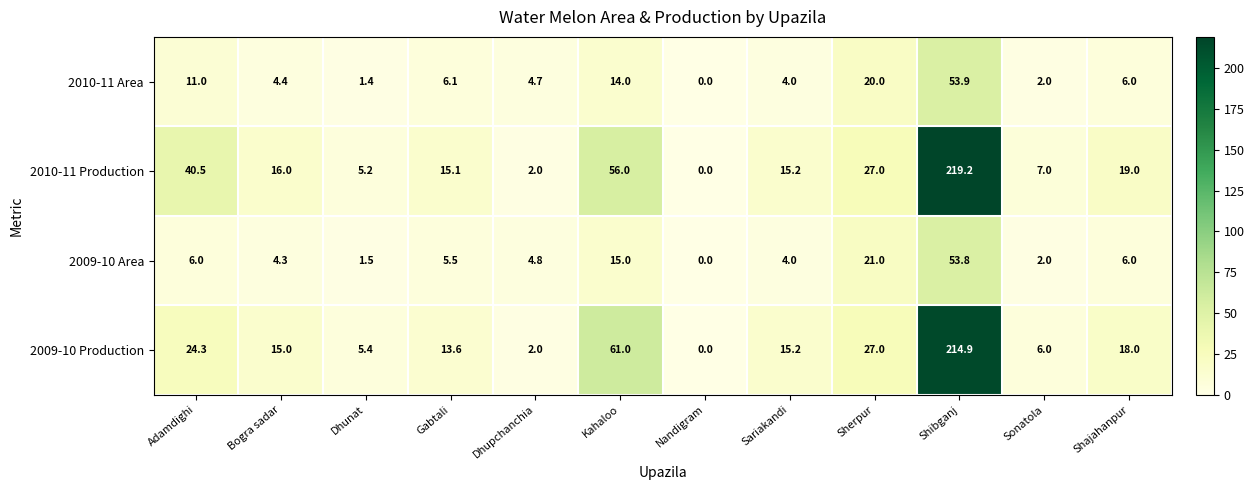

What is the sum of all 2010-11 Production values?

422.2